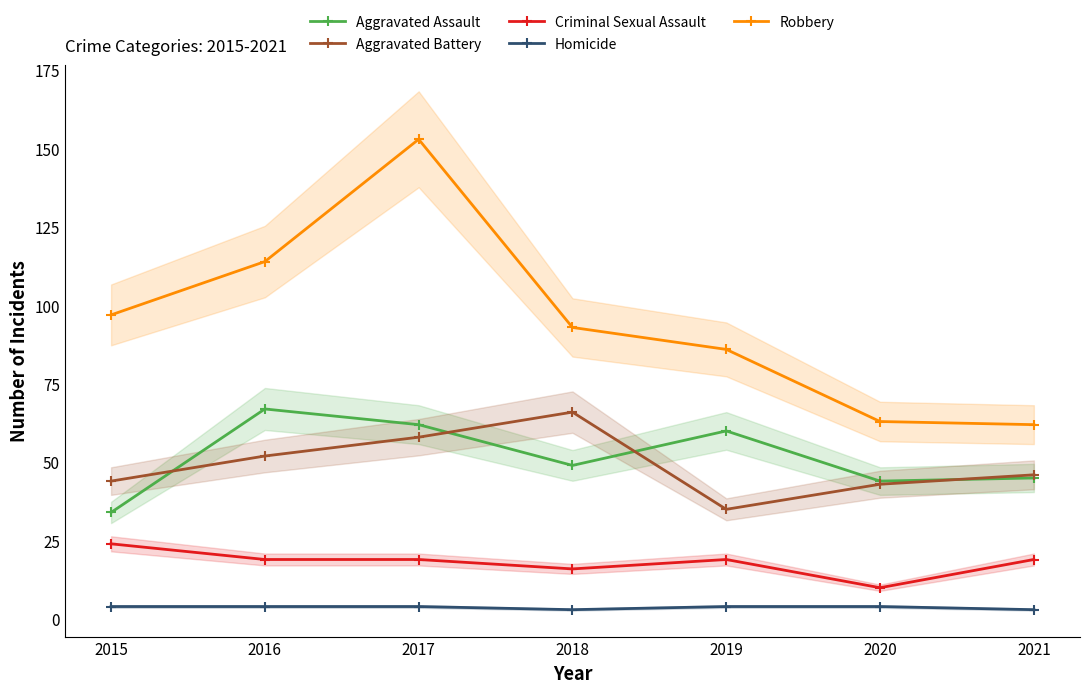

True or false: Aggravated Assault and Homicide intersect in this chart.

False